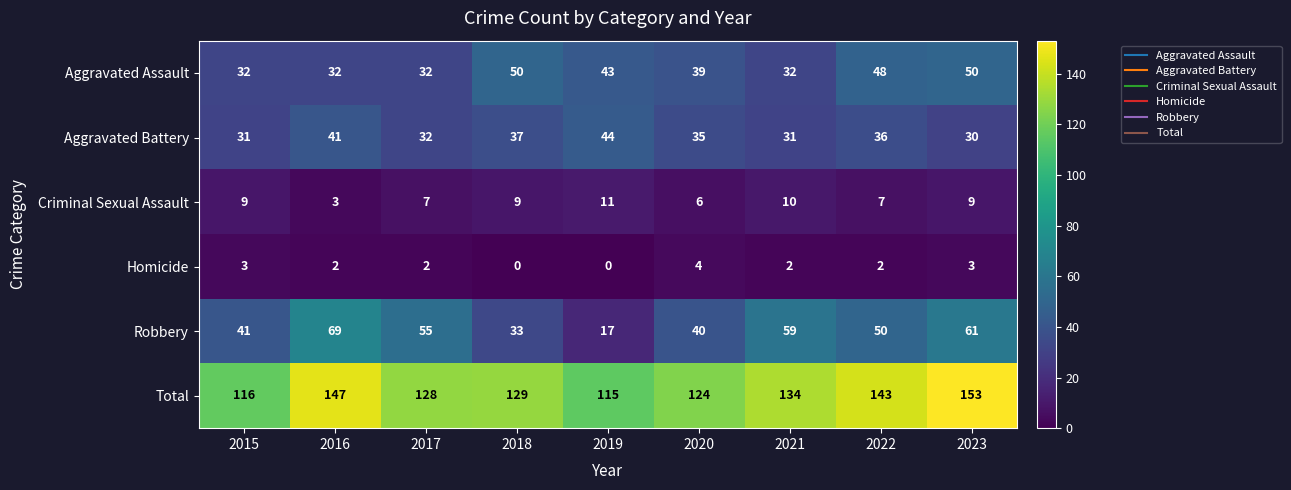

What is the difference between the maximum and minimum values in the Aggravated Assault series?

18